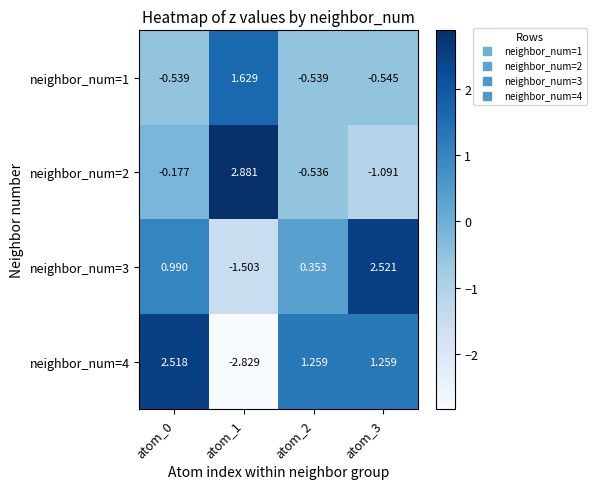

Which category has the lowest value across all series?

atom_1